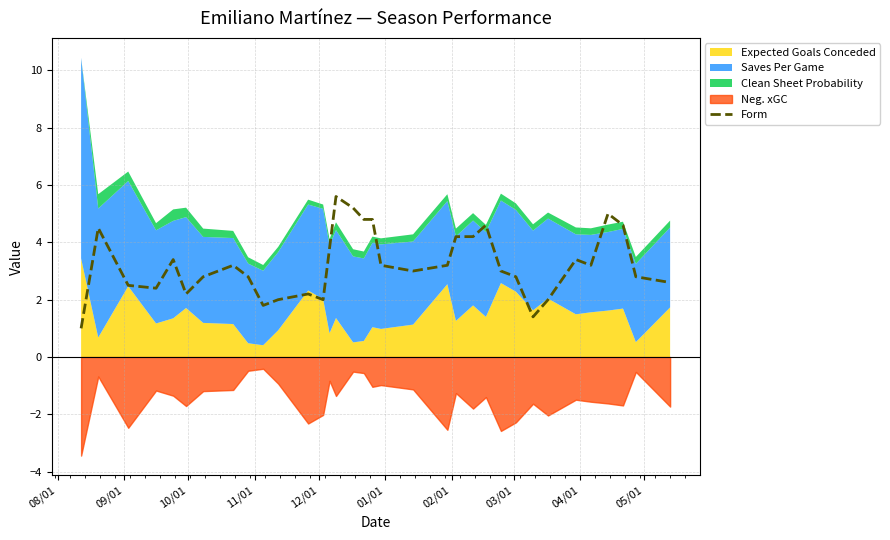

What is the lowest value of the Form series?

1.0